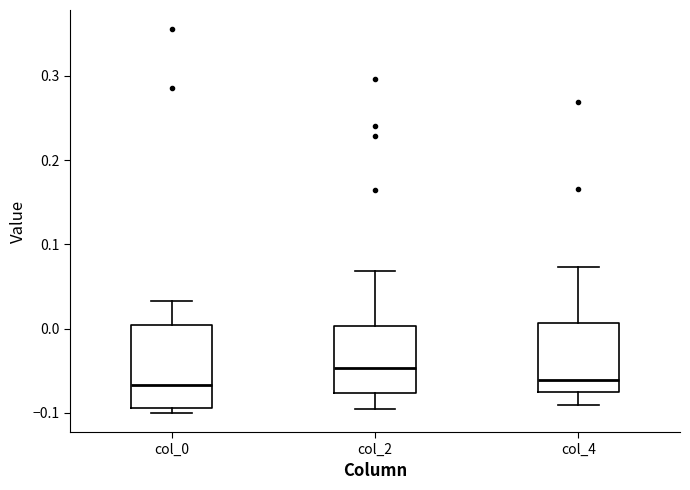

Where is the lower edge of the box for col_0 on the y-axis? The values are not printed on the chart, so give them approximately, as read against the axis.

-0.09